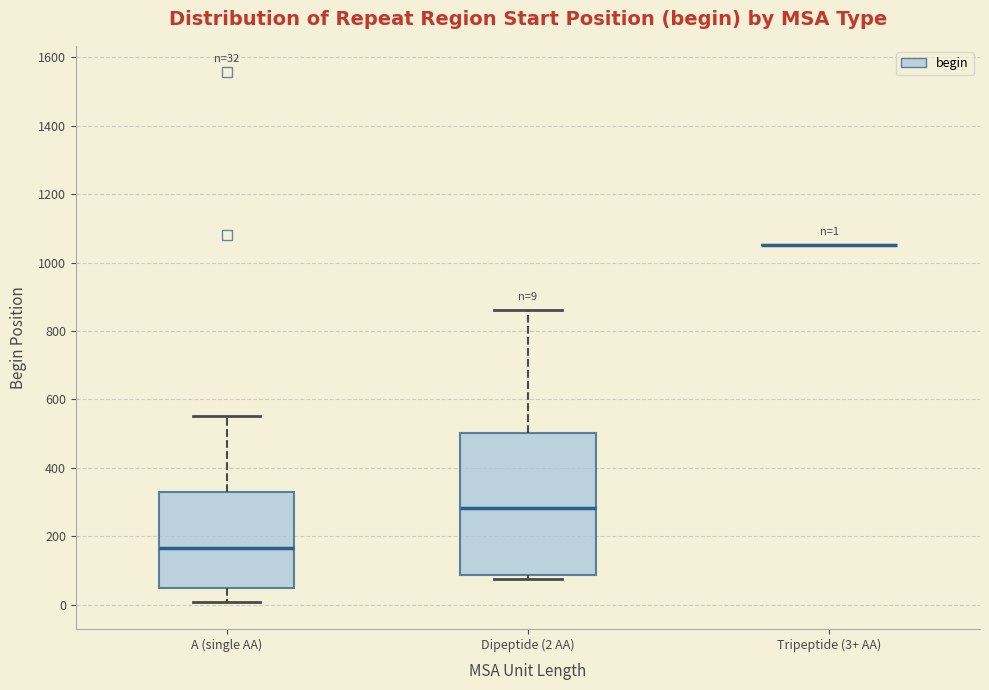

Which box is the tallest, from its lower edge to its upper edge?

Dipeptide (2 AA)